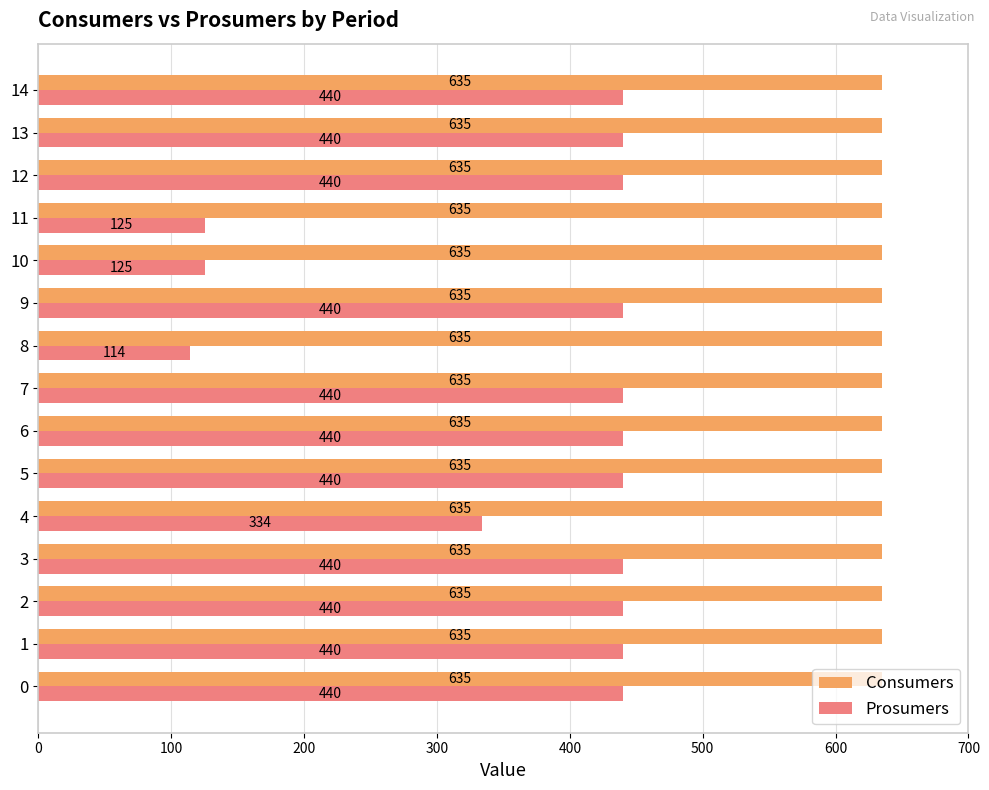

Which series has the largest total across all categories?

Consumers